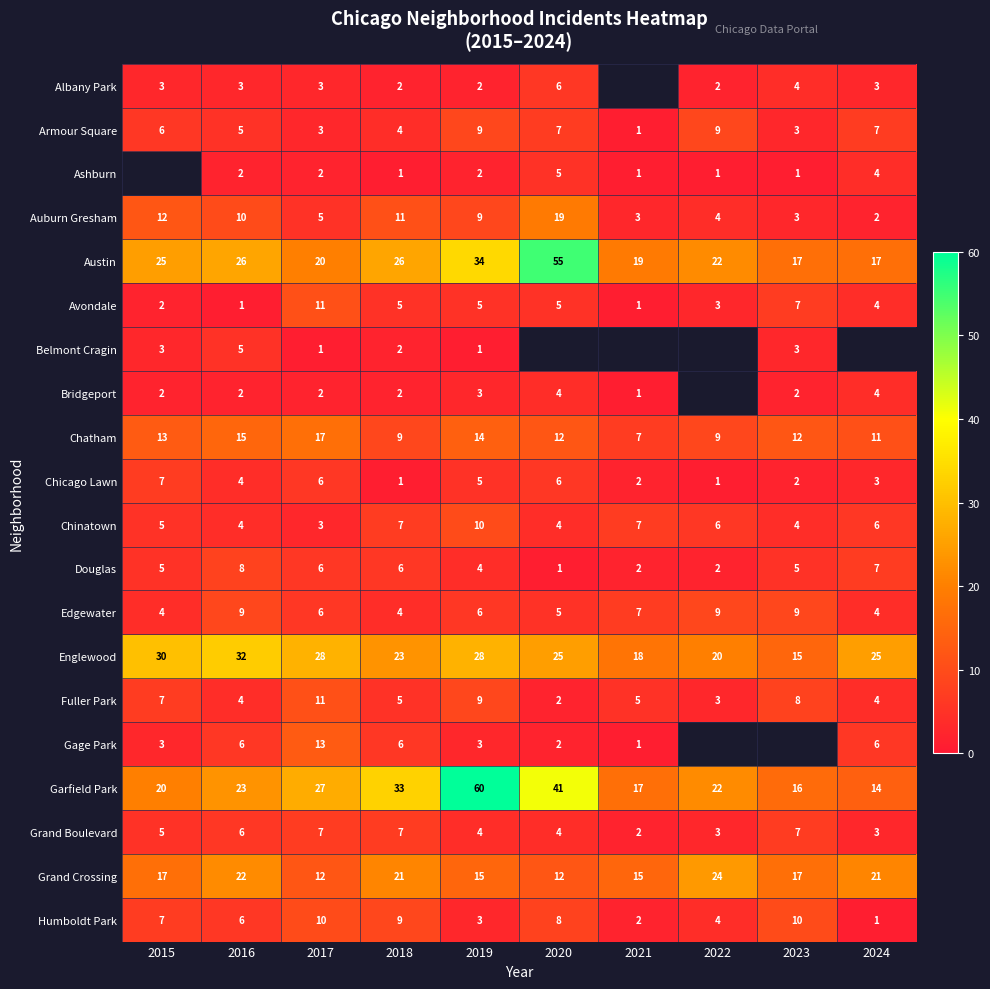

How many data points does each series have?

10